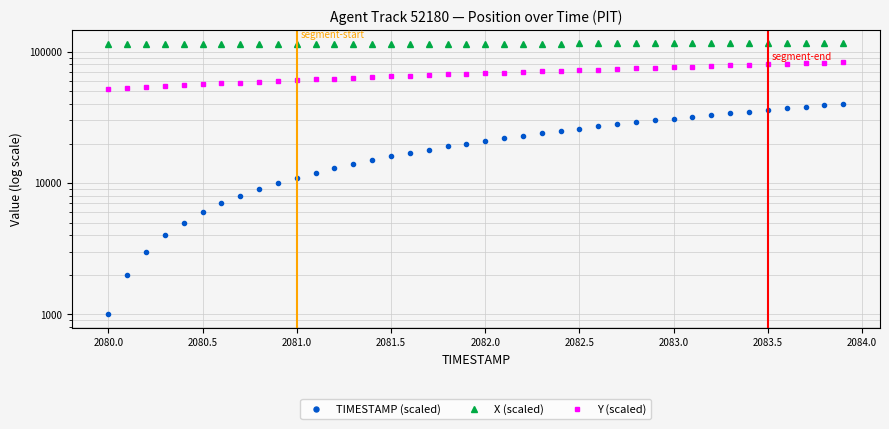

At how many categories does at least one series exceed 76183?

40